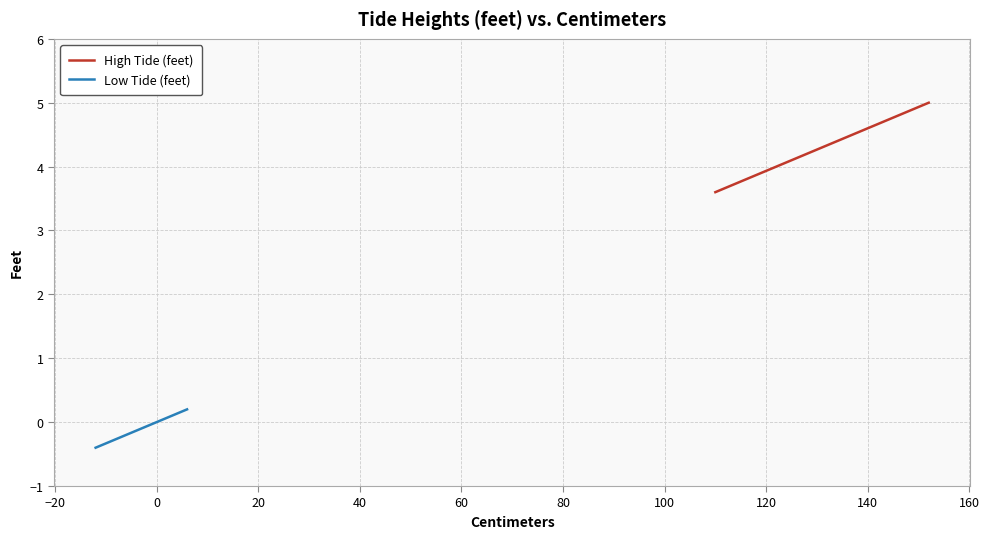

Which series has the widest spread of values?

High Tide (feet)